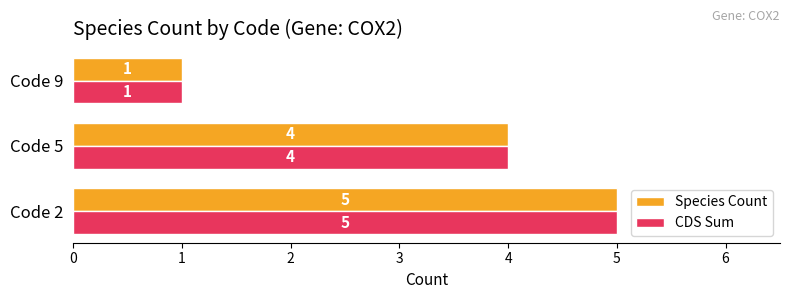

Count the number of data series in this chart.

2